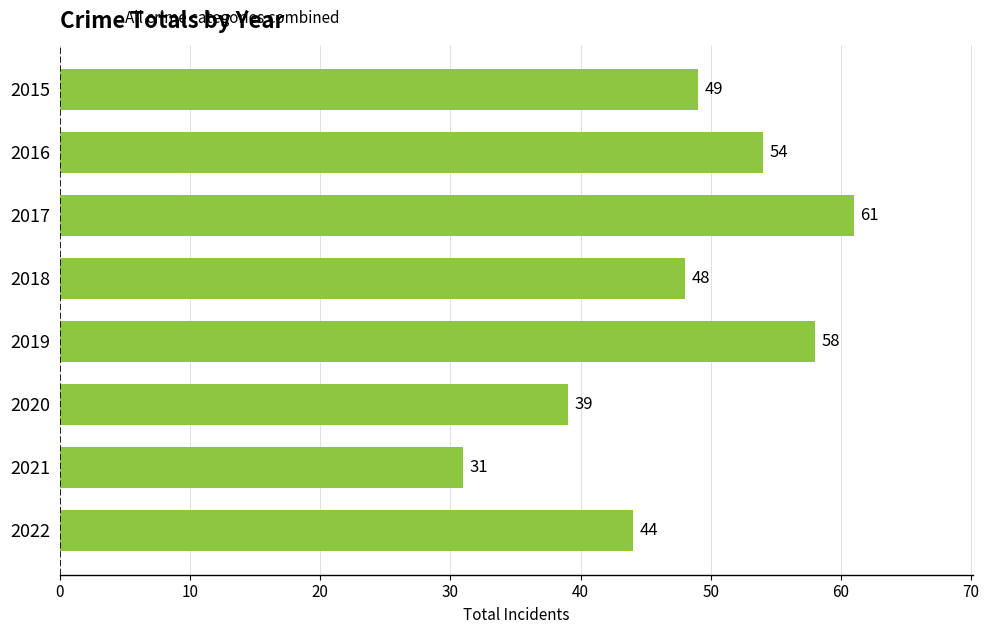

True or false: the data shows 48 at 2018.

True